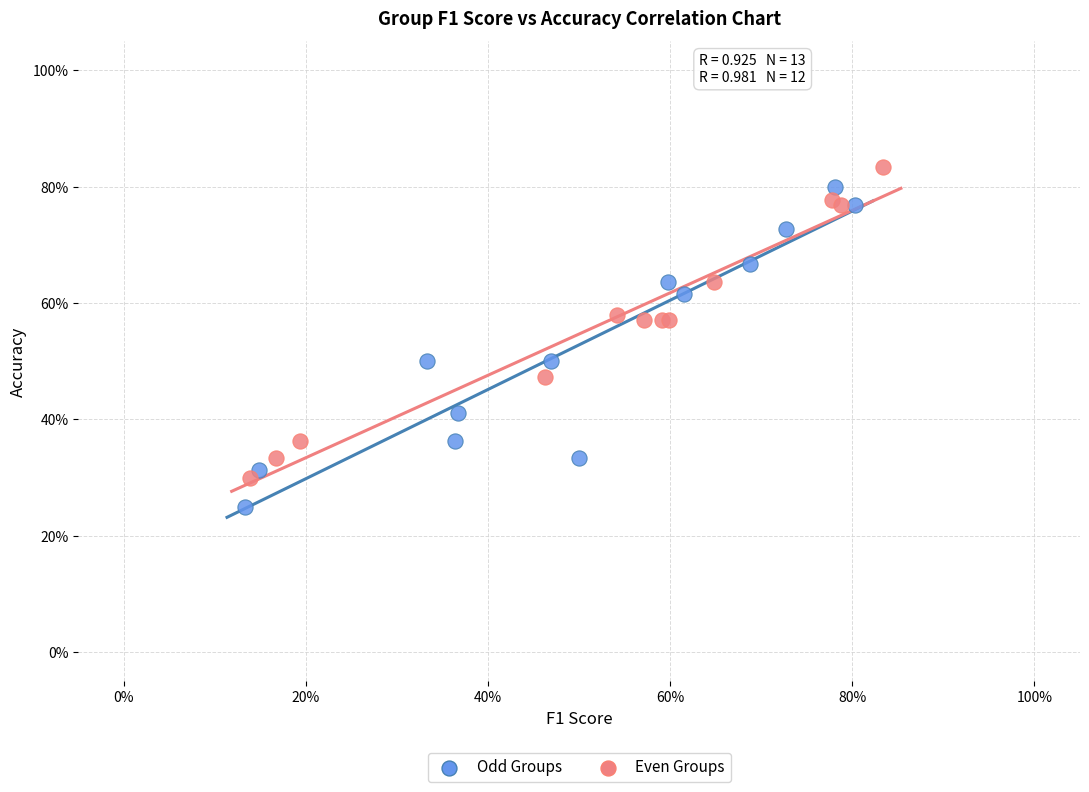

Which series contains the highest Y value?

Even Groups